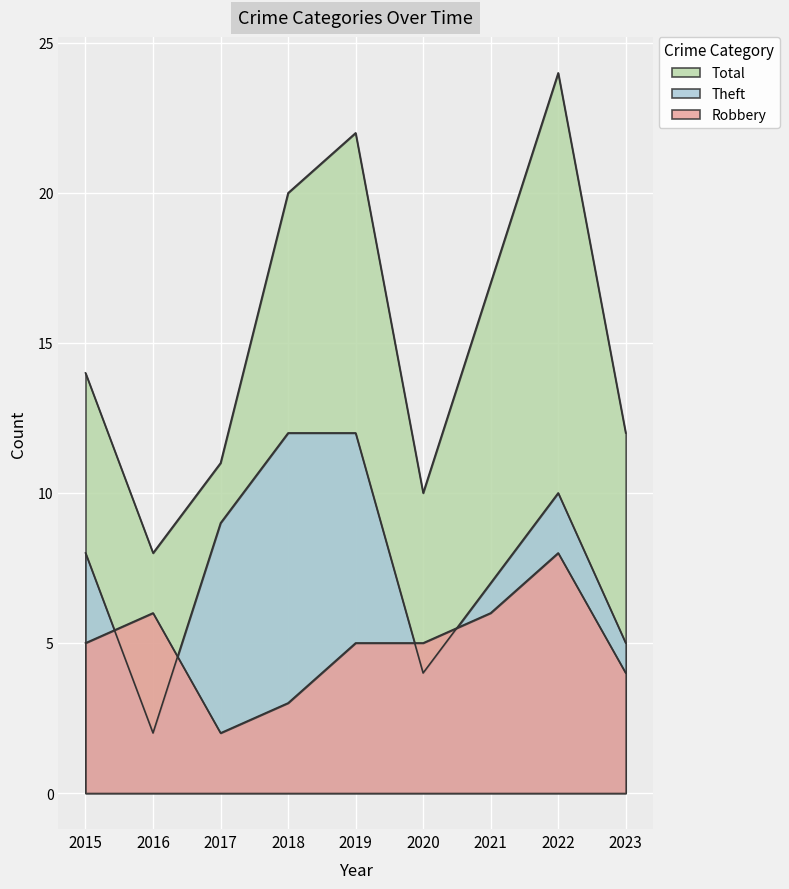

At which category does Theft reach its first local valley?

2016